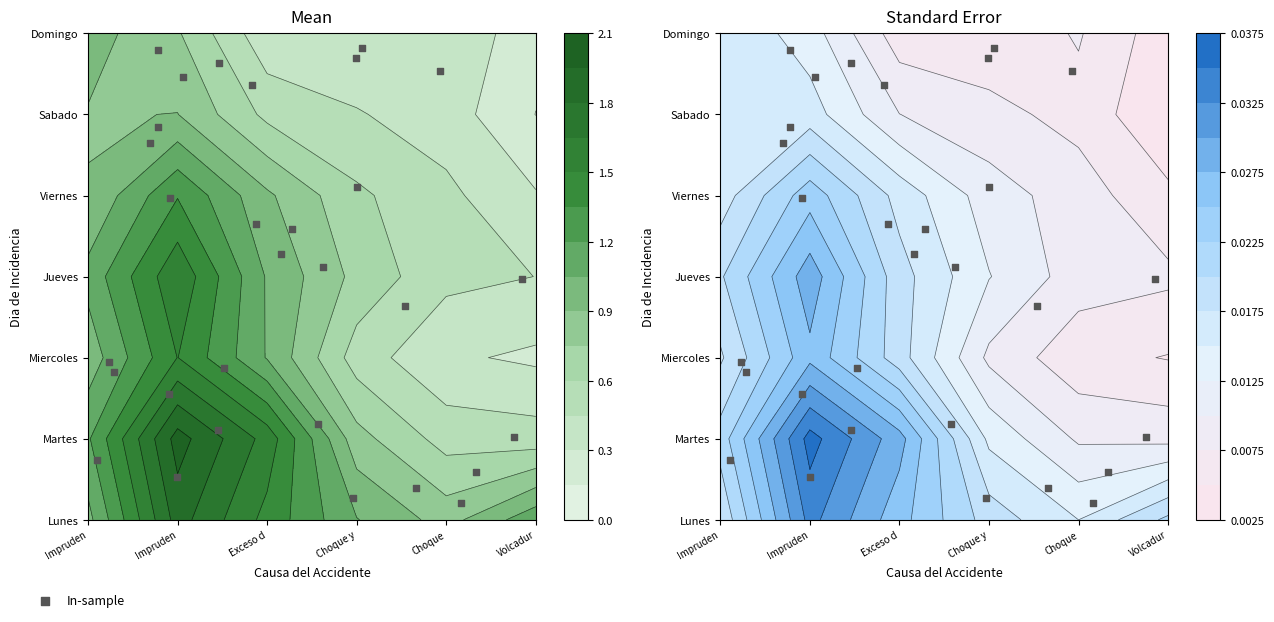

Reading left to right, extract all data points from this chart.

0.6	0.2	0.1	0.9	1.0	0.8	0.3	0.1	0.7	0.4	0.1	0.5	0.0	0.9	0.3	0.7	0.3	0.5	0.5	0.2	1.0	0.8	0.9	0.9	0.6	0.9	0.1	0.2	0.0	0.3